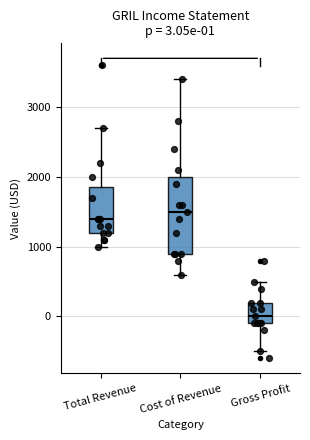

Which box is the tallest, from its lower edge to its upper edge?

Cost of Revenue